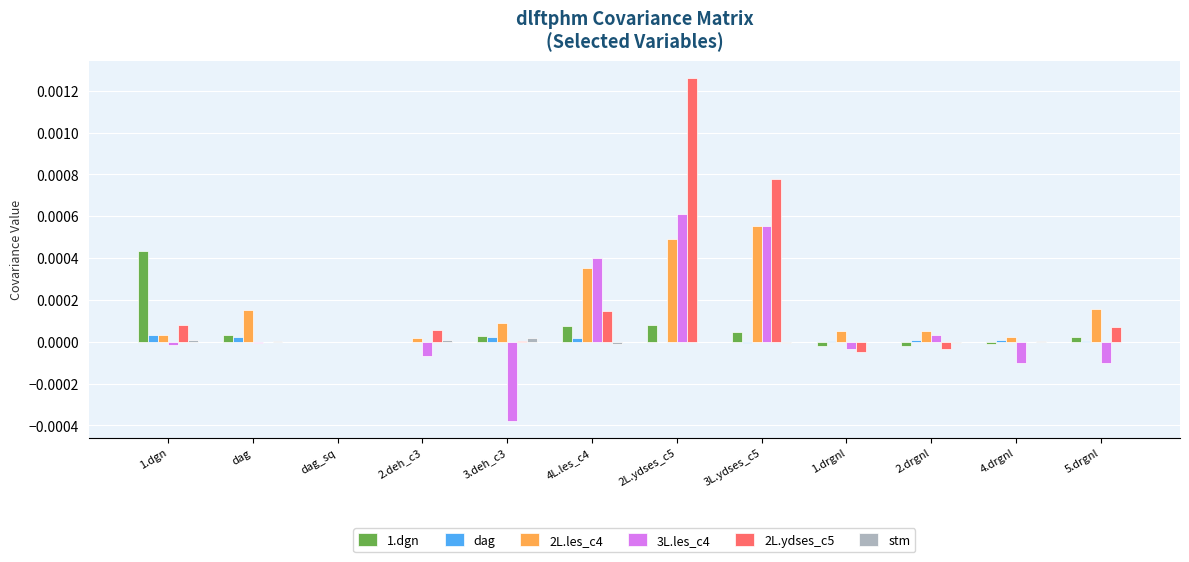

Which series has the largest total across all categories?

2L.ydses_c5